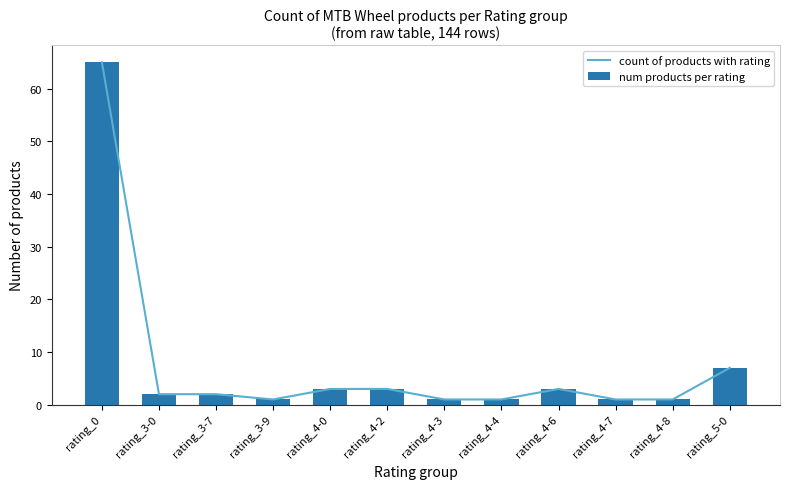

Reading left to right, what are all the values shown in this chart?

count of products with rating: rating_0=65	rating_3-0=2	rating_3-7=2	rating_3-9=1	rating_4-0=3	rating_4-2=3	rating_4-3=1	rating_4-4=1	rating_4-6=3	rating_4-7=1	rating_4-8=1	rating_5-0=7
num products per rating: rating_0=65	rating_3-0=2	rating_3-7=2	rating_3-9=1	rating_4-0=3	rating_4-2=3	rating_4-3=1	rating_4-4=1	rating_4-6=3	rating_4-7=1	rating_4-8=1	rating_5-0=7